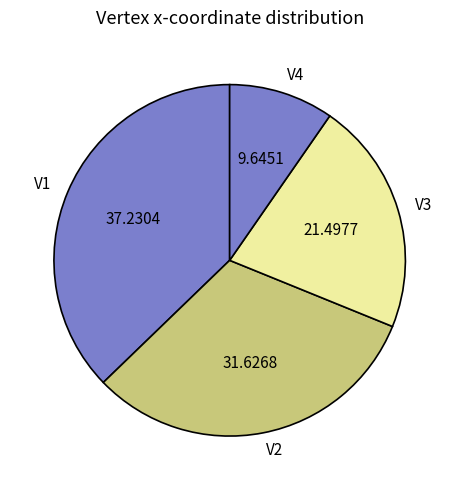

Rank the categories by value from highest to lowest.

V1, V2, V3, V4